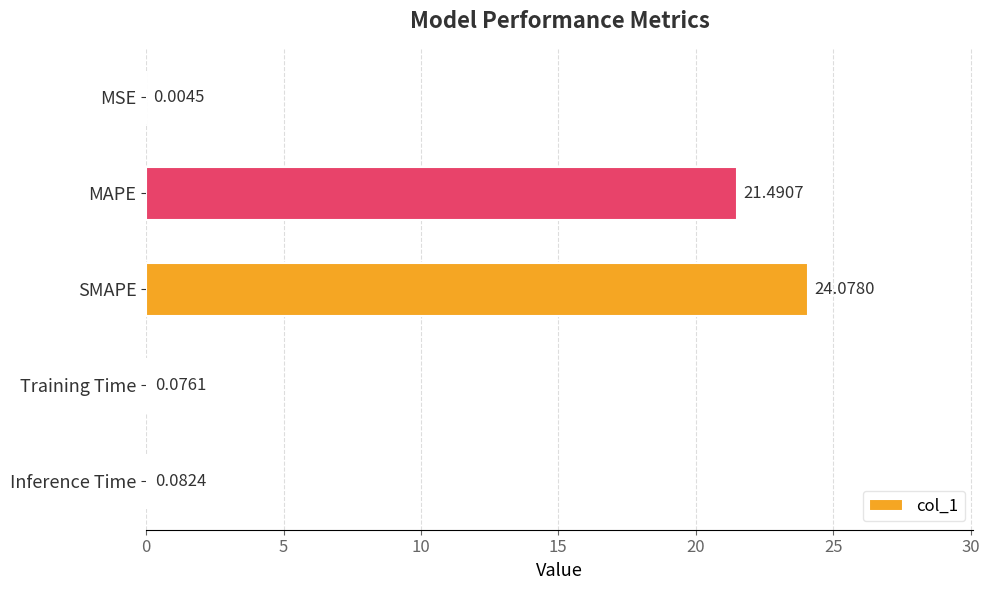

What is the maximum value shown in the chart?

24.1